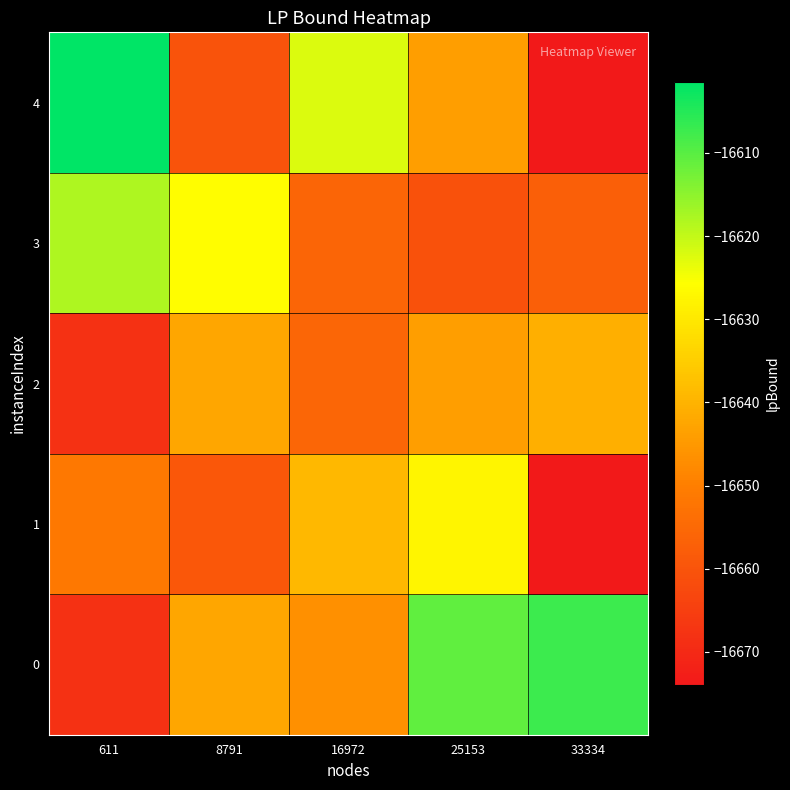

Reading left to right, what are all the values shown in this chart?

0: 611=-16668.2	8791=-16642.5	16972=-16646.6	25153=-16610.6	33334=-16607.3
1: 611=-16651.5	8791=-16659.2	16972=-16639.1	25153=-16627.3	33334=-16673.9
2: 611=-16668.2	8791=-16642.5	16972=-16655.7	25153=-16643.9	33334=-16640.6
3: 611=-16618.2	8791=-16625.8	16972=-16656.0	25153=-16660.6	33334=-16657.3
4: 611=-16601.5	8791=-16660.2	16972=-16622.4	25153=-16643.9	33334=-16673.9